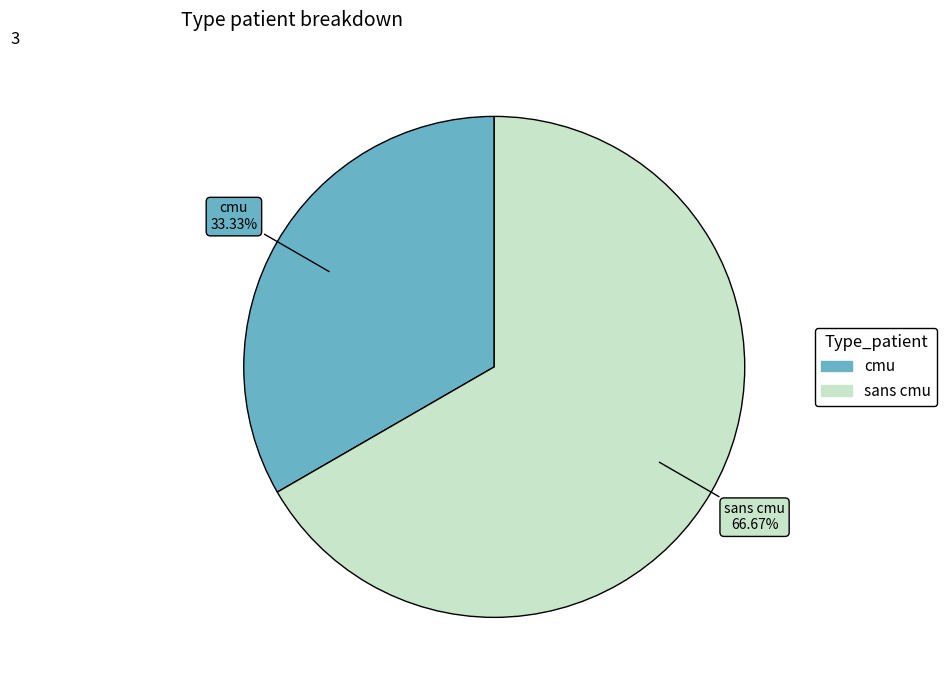

What is the ratio of the value at sans cmu to the value at cmu?

2.0